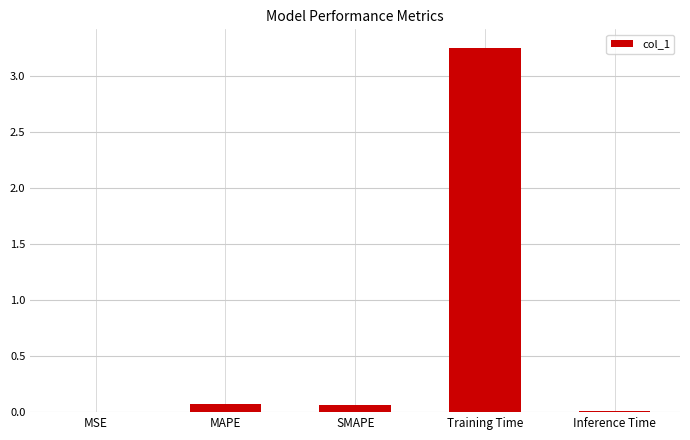

The value at Inference Time is 0.0. True or false?

True